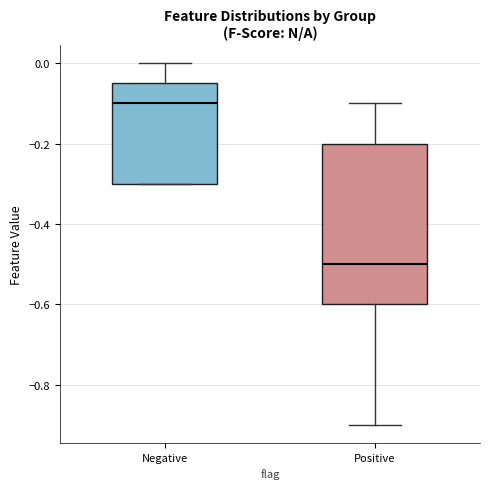

Where is the lower edge of the box for Positive on the y-axis? The values are not printed on the chart, so give them approximately, as read against the axis.

-0.60